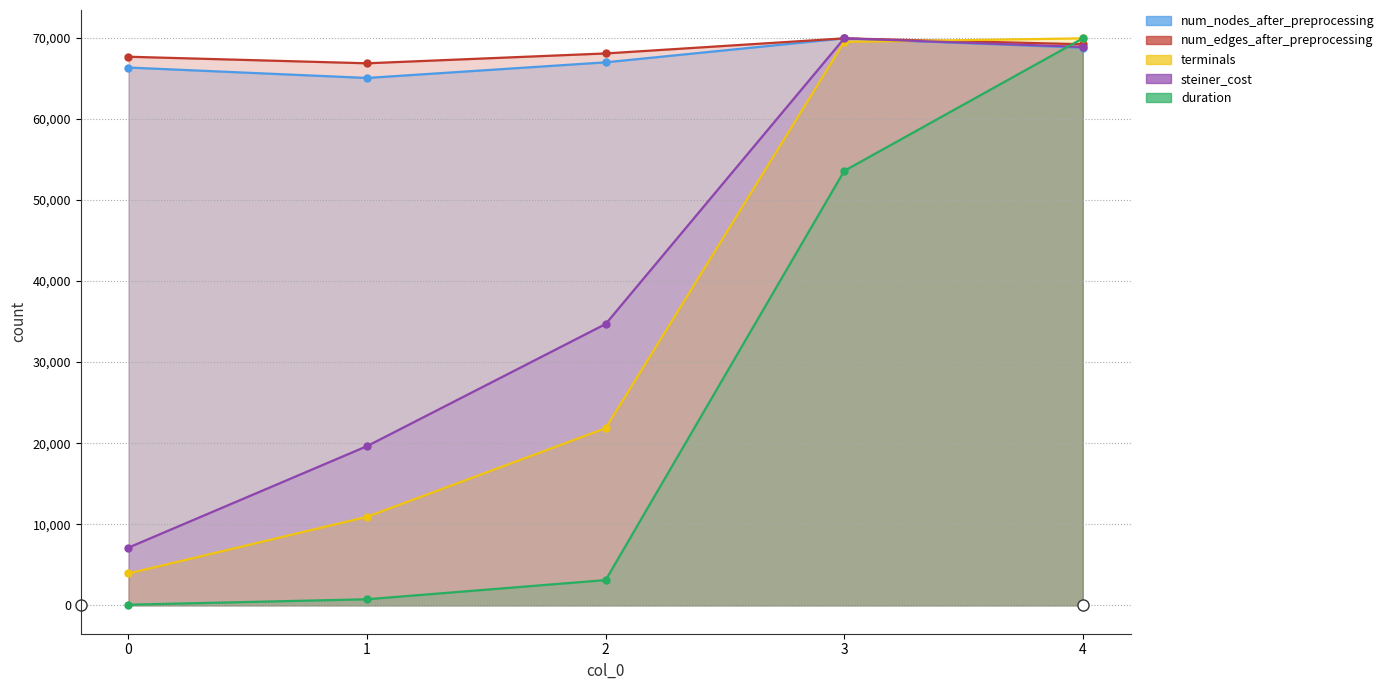

What is the total value across all series at 0?

145108.7